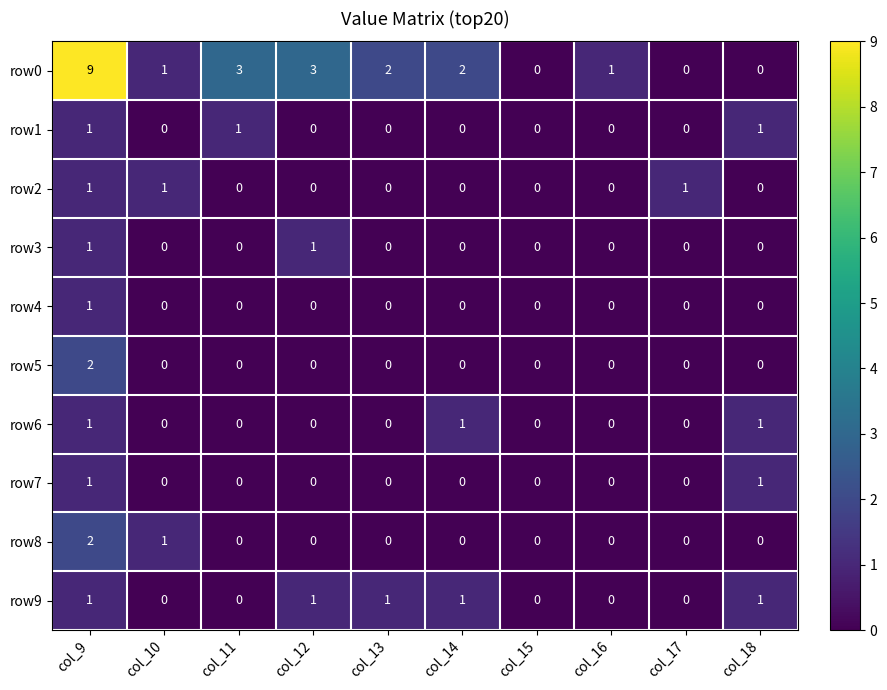

Which series has the largest total across all categories?

row0